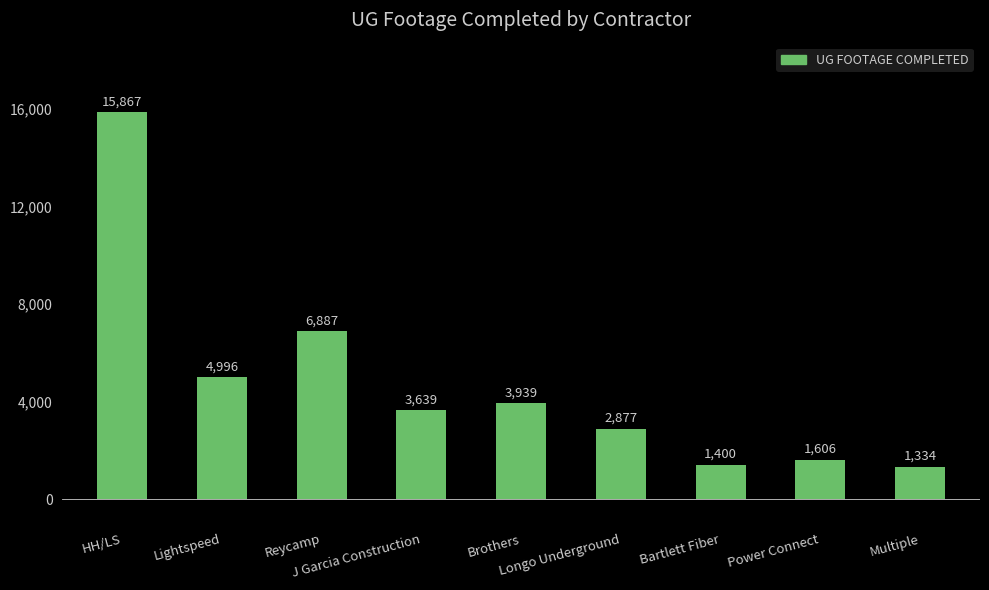

Which has a higher value, Longo Underground or HH/LS?

HH/LS